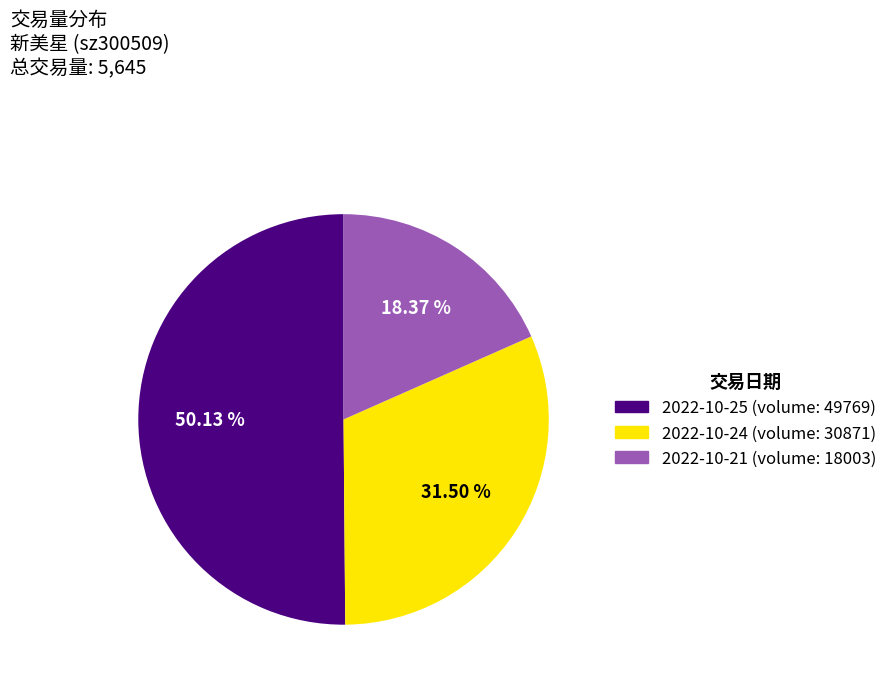

Is there a majority slice in this chart?

Yes